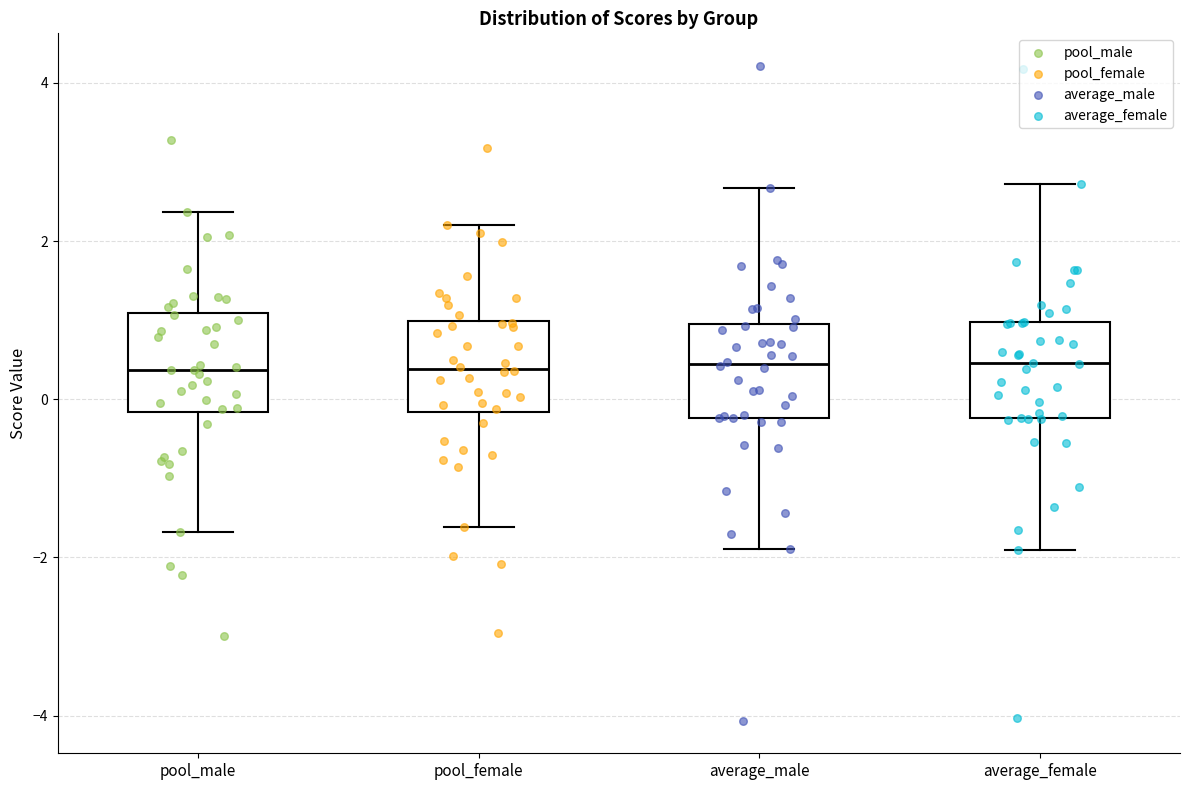

Where is the lower edge of the box for pool_female on the y-axis? The values are not printed on the chart, so give them approximately, as read against the axis.

-0.2